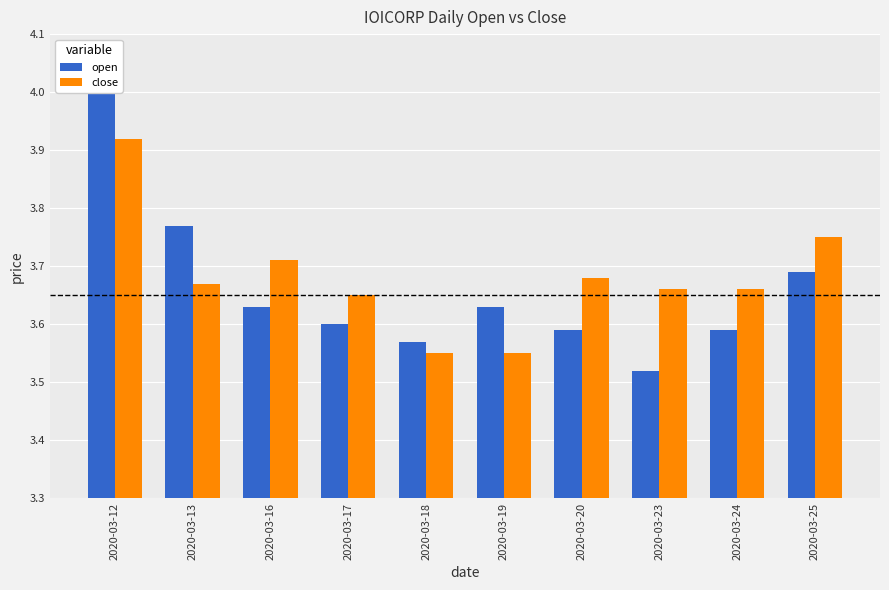

What is the difference between the maximum and minimum values in the open series?

0.5